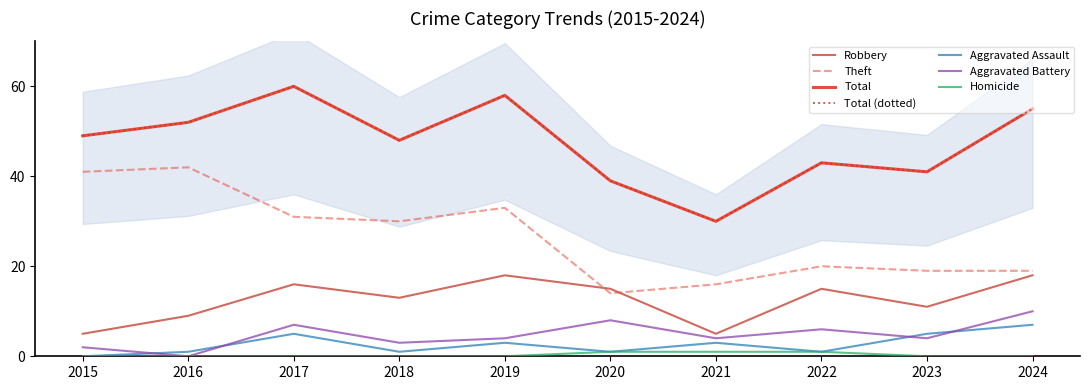

Is this an area chart (filled region under the line)?

No